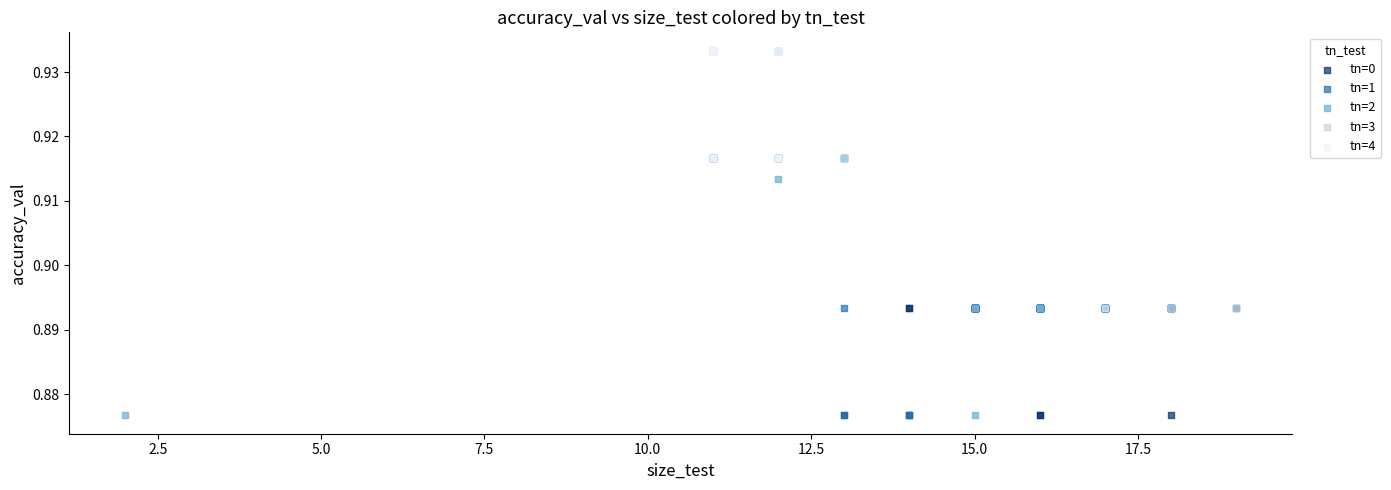

Which series has the largest Y range (max minus min)?

tn=2